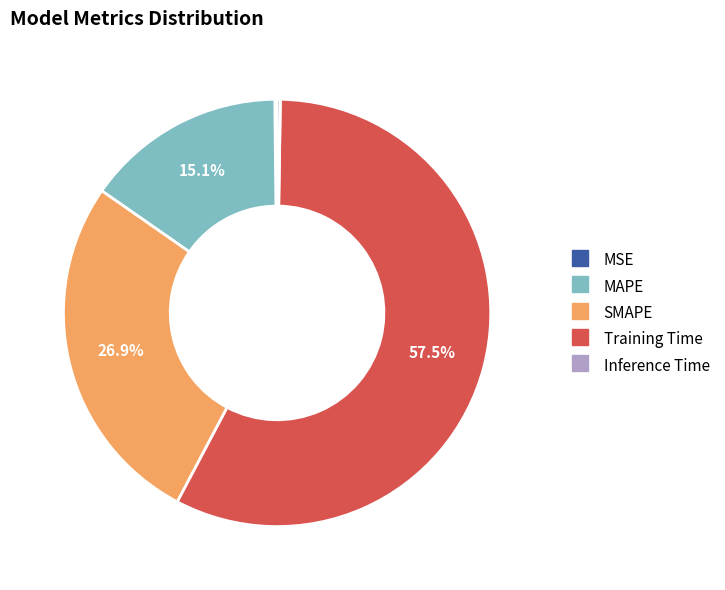

Which has a higher value, SMAPE or Training Time?

Training Time